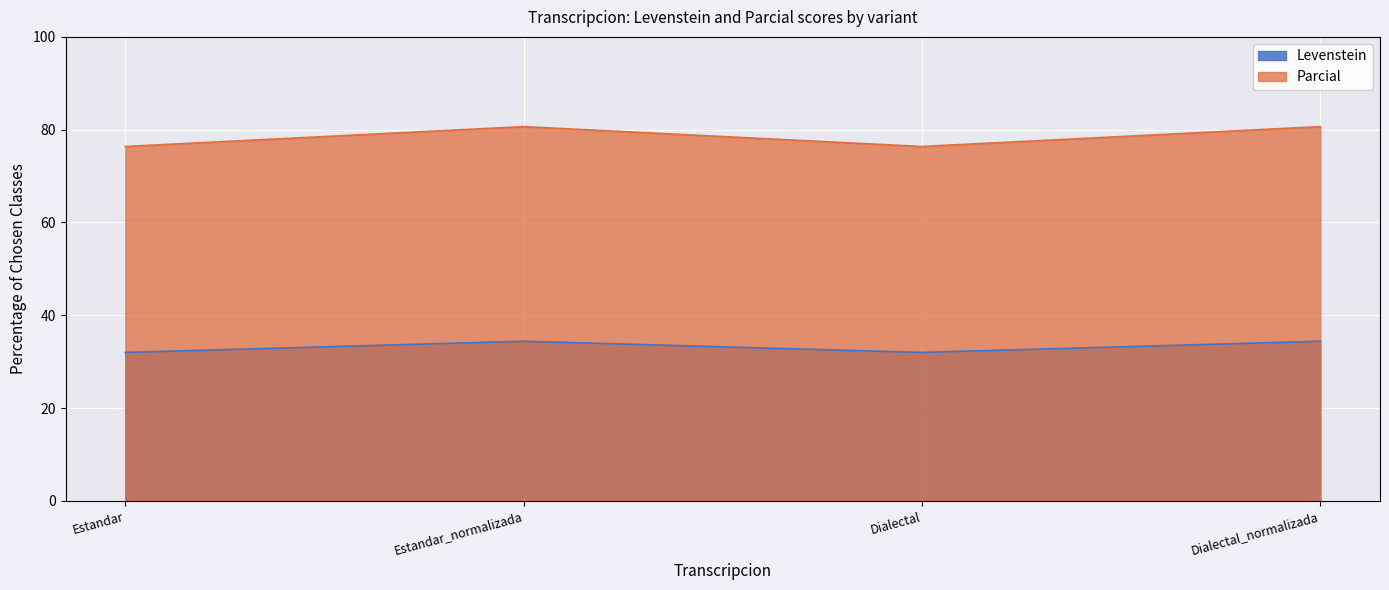

In Levenstein, how many points are higher than both neighbors (excluding endpoints)?

1